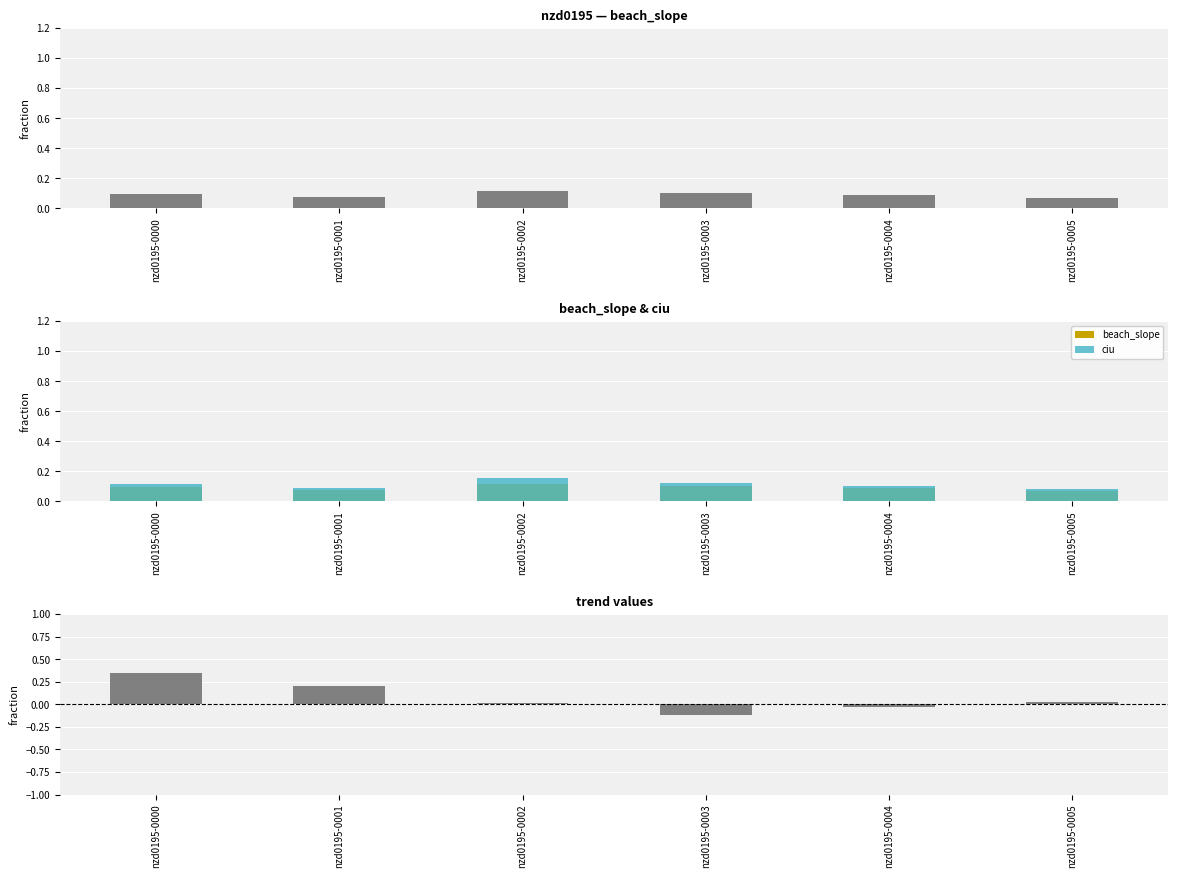

At which label is trend closest to 0?

nzd0195-0002